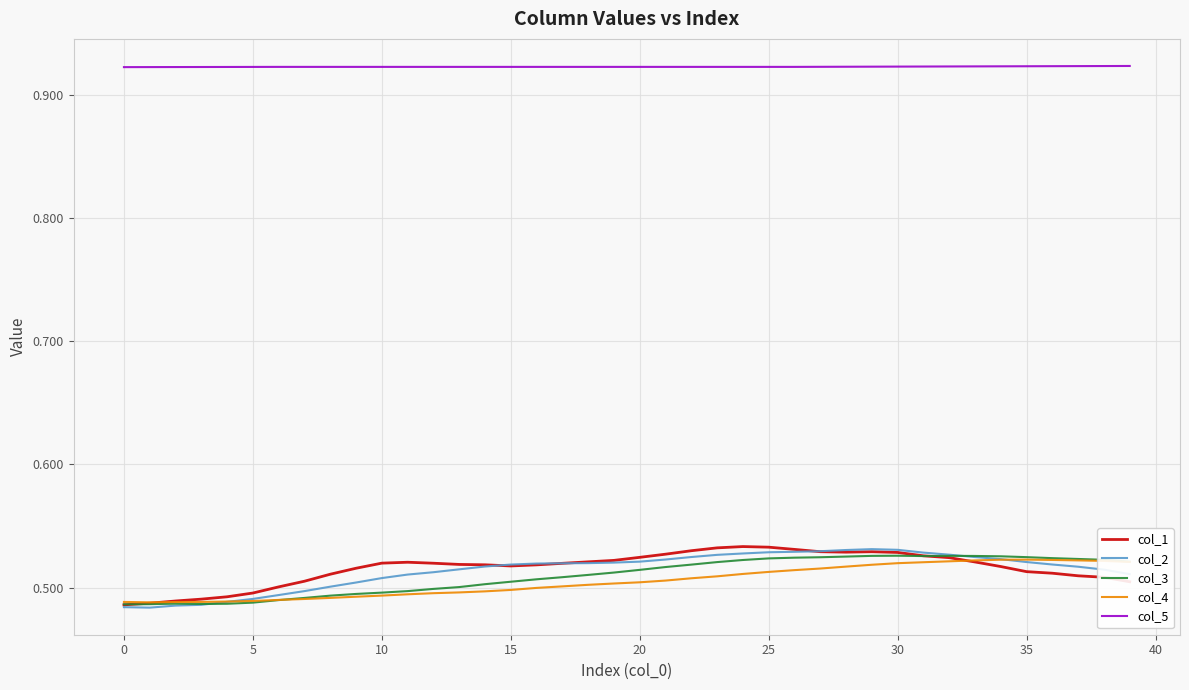

True or false: col_5 and col_1 intersect in this chart.

False